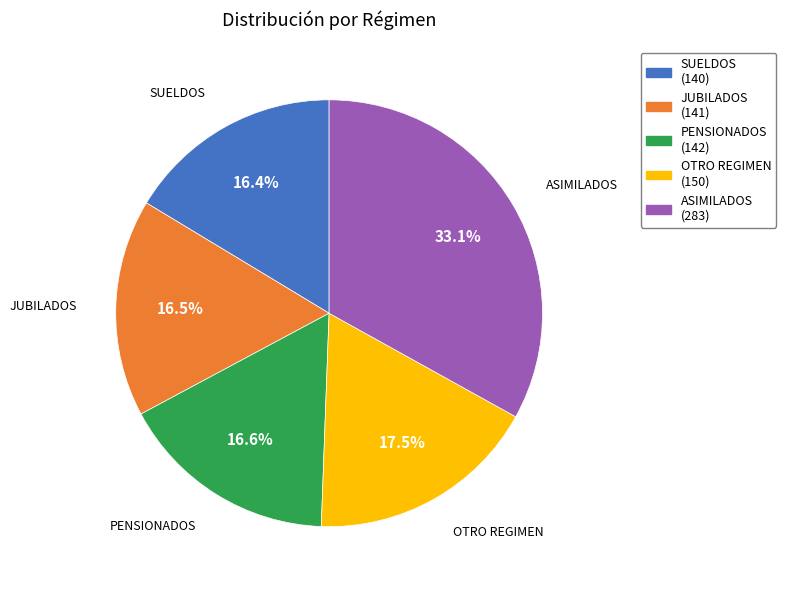

What is the ratio of the value at ASIMILADOS to the value at PENSIONADOS?

2.0